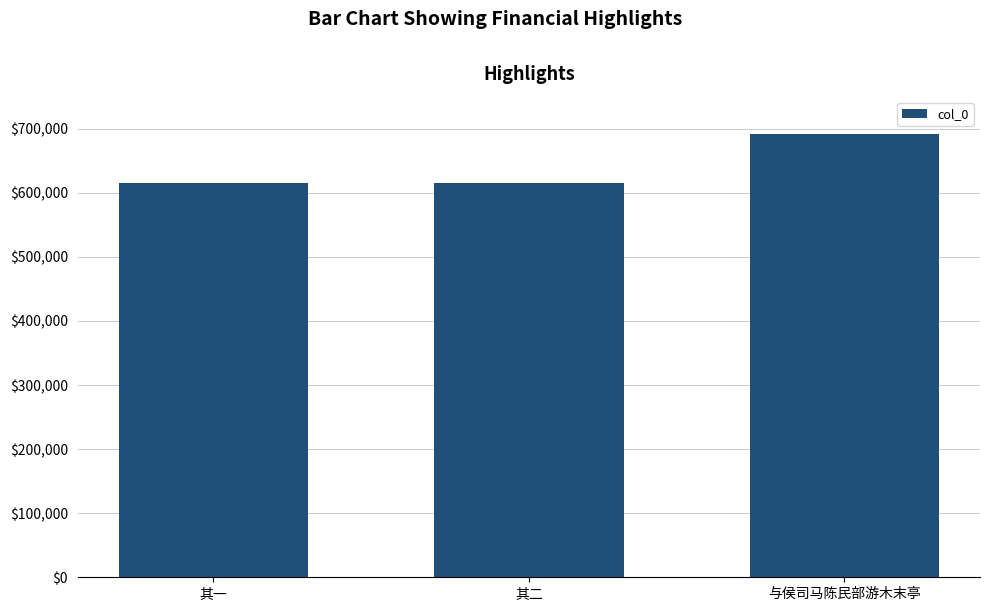

Approximately how many times larger is the value at 其一 compared to 其二?

1.0